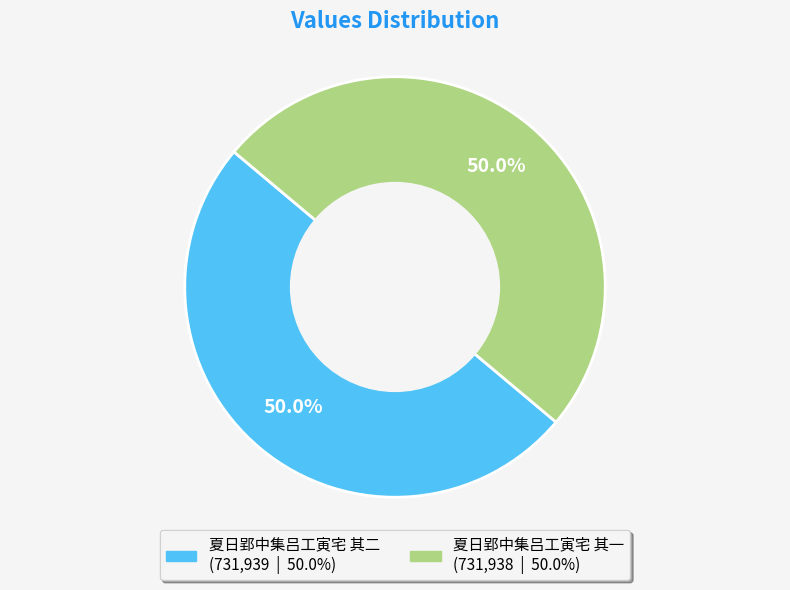

To the nearest percent, what portion does 夏日郢中集吕工寅宅 其二 represent?

50%